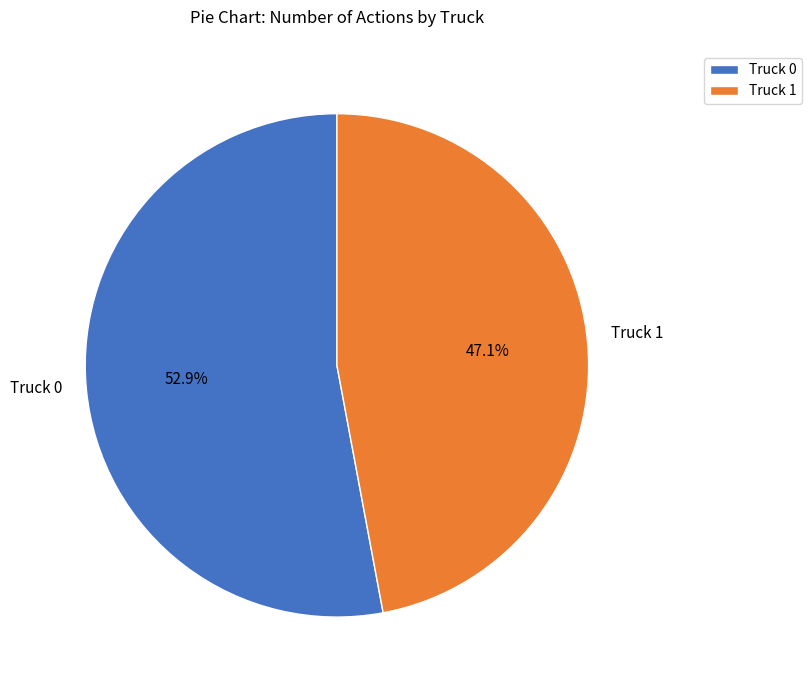

Count the number of slices in the pie.

2